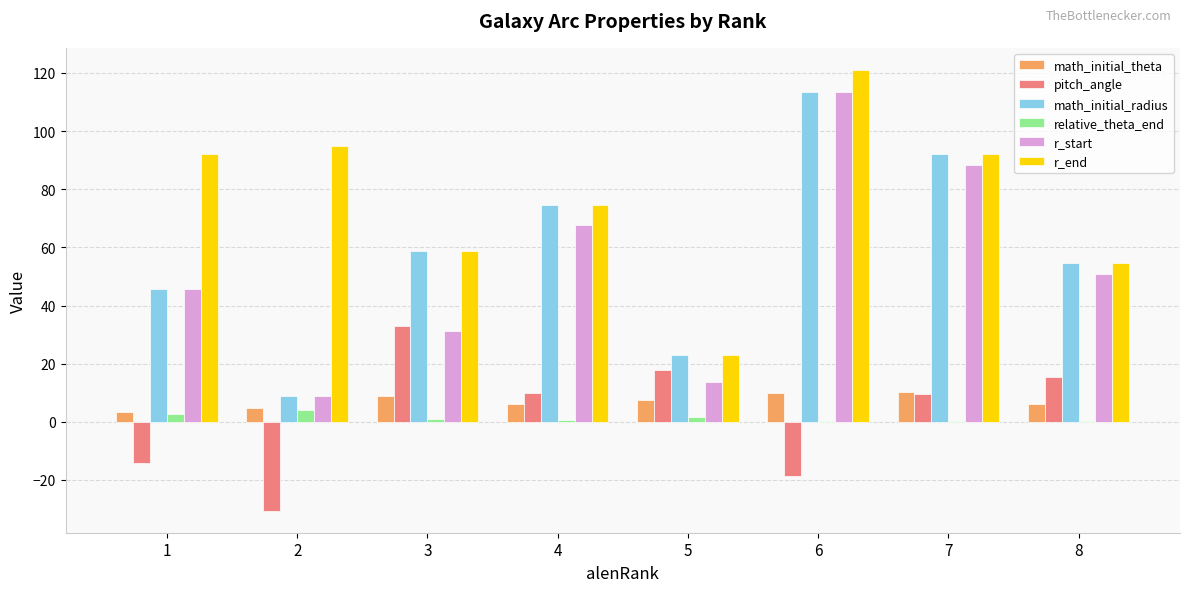

At which category is the sum across all series the highest?

6